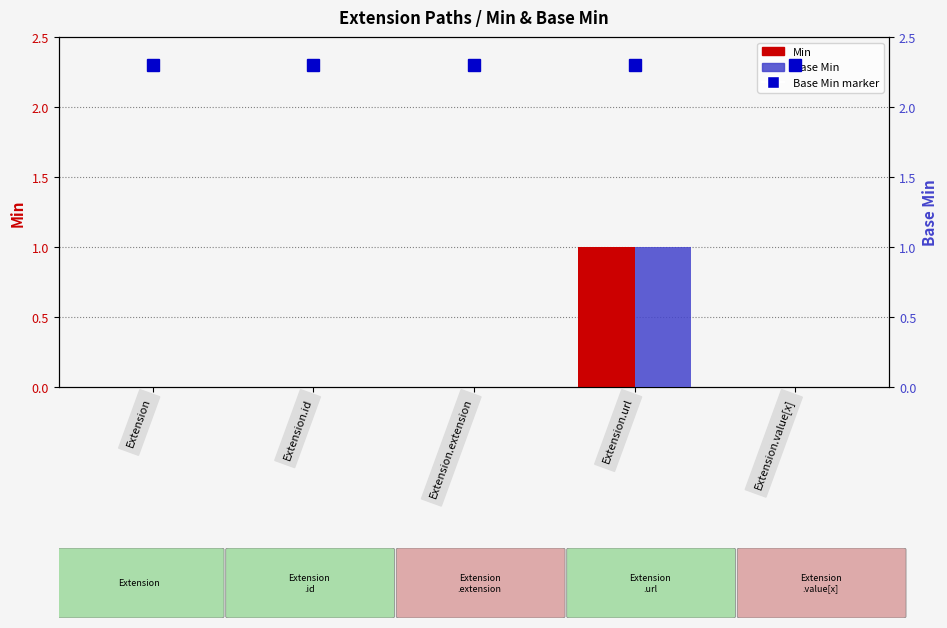

What is the difference between the maximum and minimum values in the Base Min series?

1